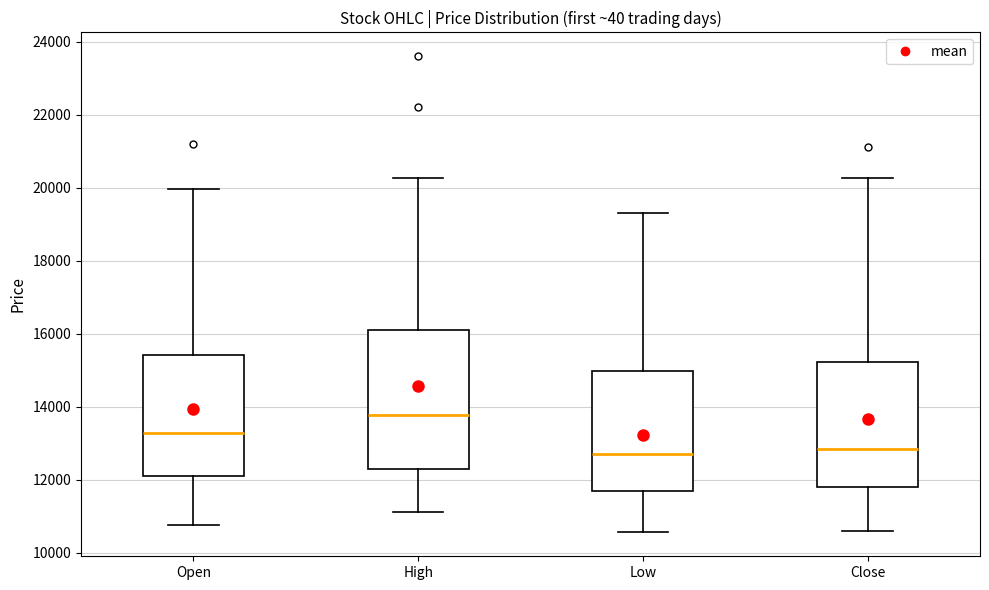

Comparing the boxes themselves (not the whiskers), which one is the tallest?

High